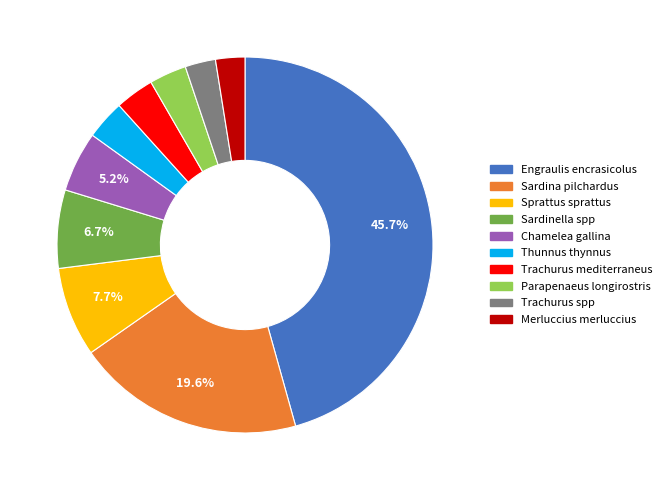

To the nearest percent, what is the combined percentage of Sprattus sprattus and Trachurus spp?

10%